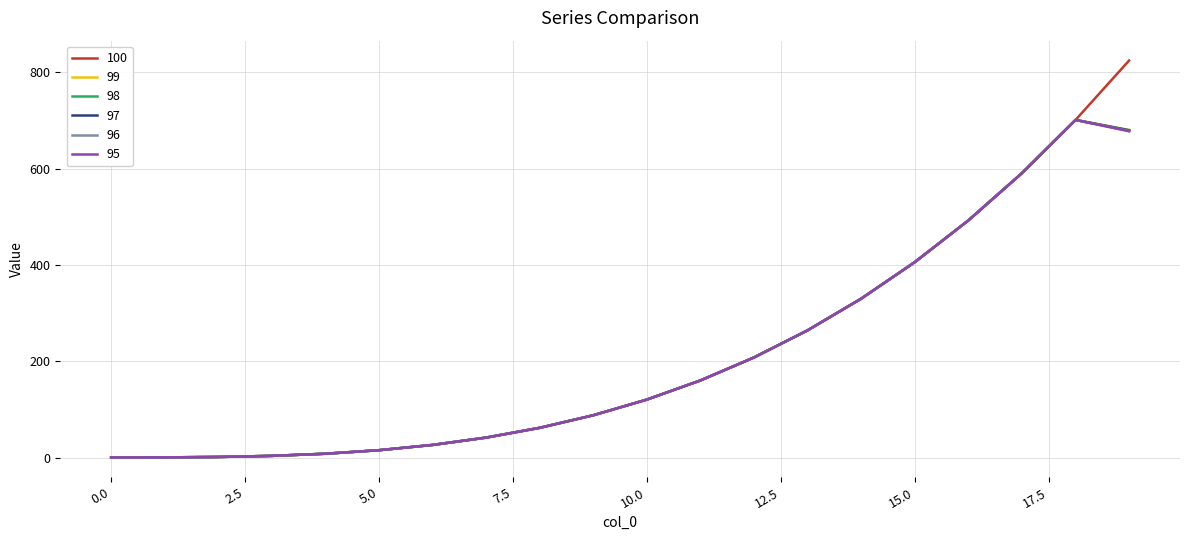

What is the highest value of the 95 series?

700.8